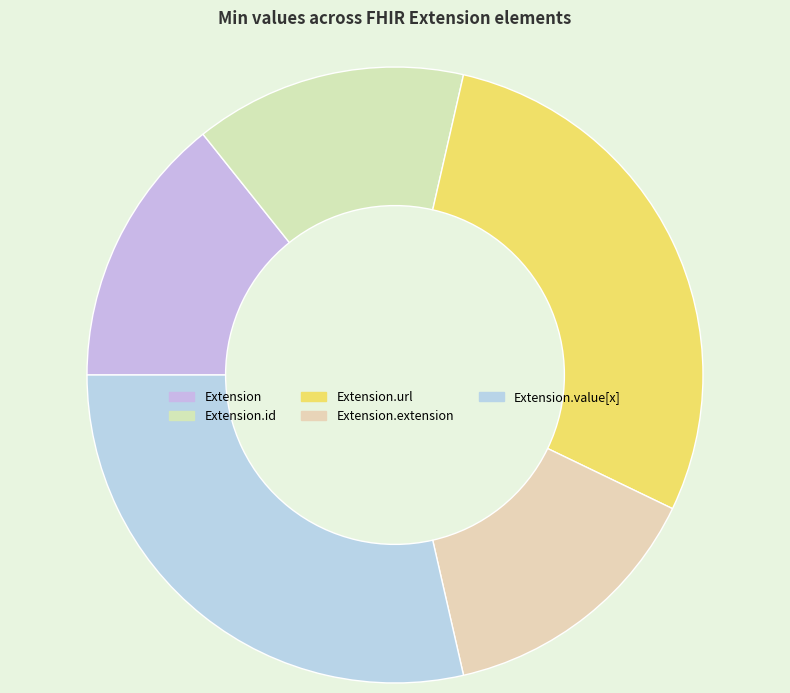

Does any single category account for the majority?

No